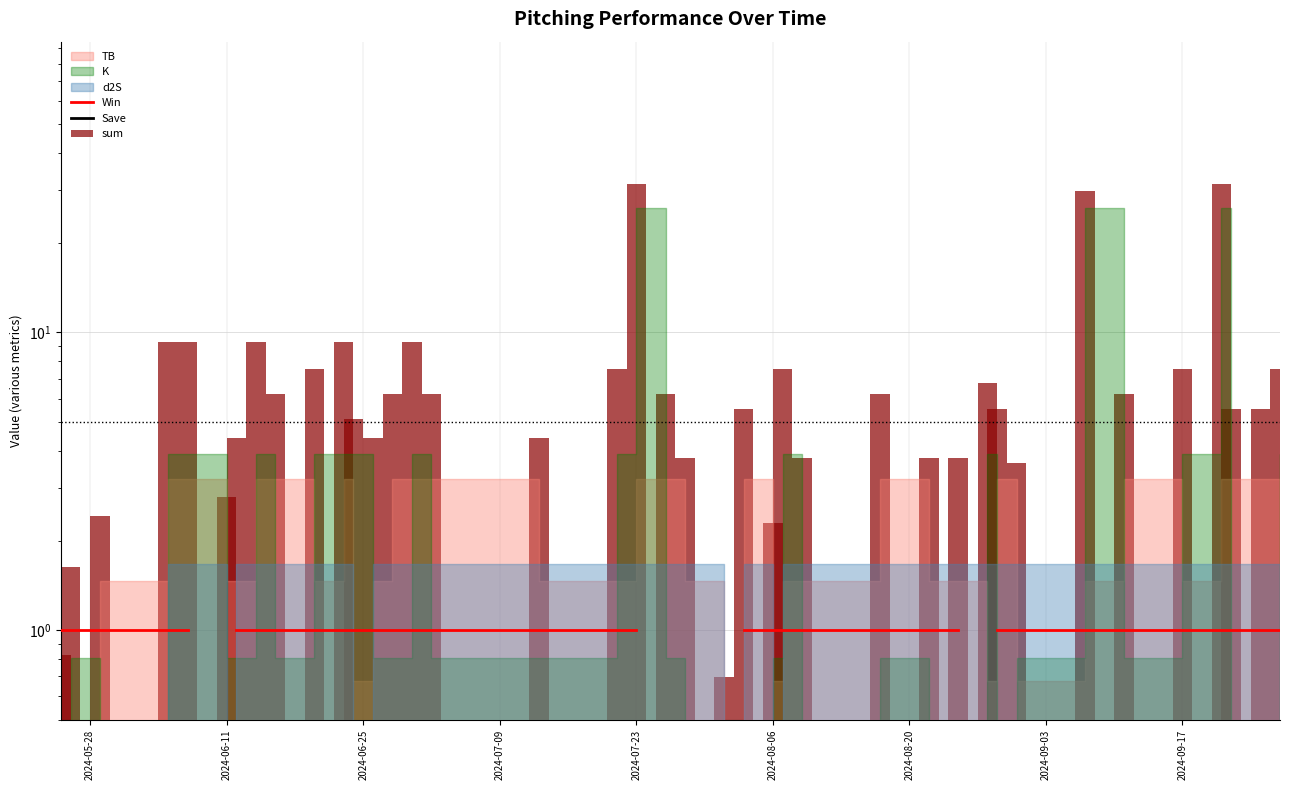

At how many categories does at least one series exceed 26?

3